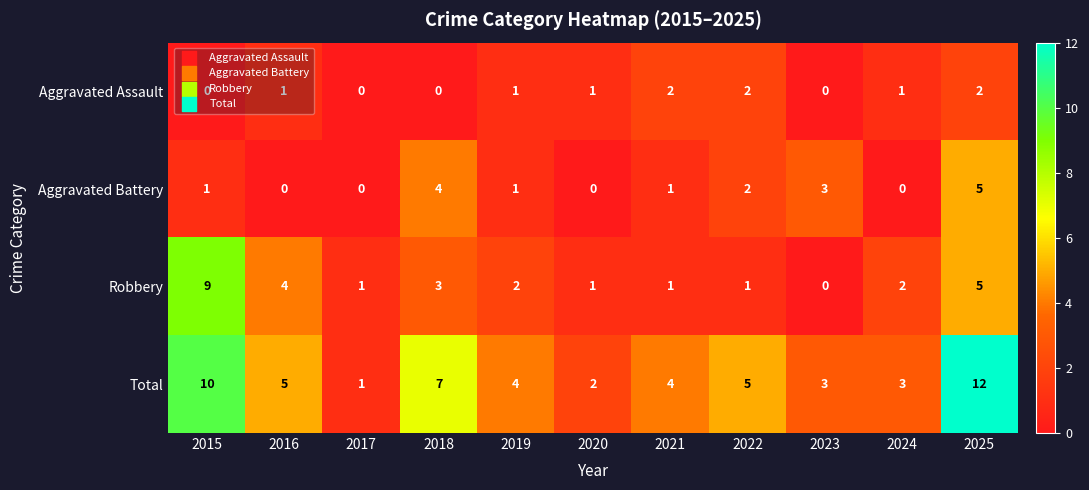

What is the difference between the highest and lowest values at 2022?

4